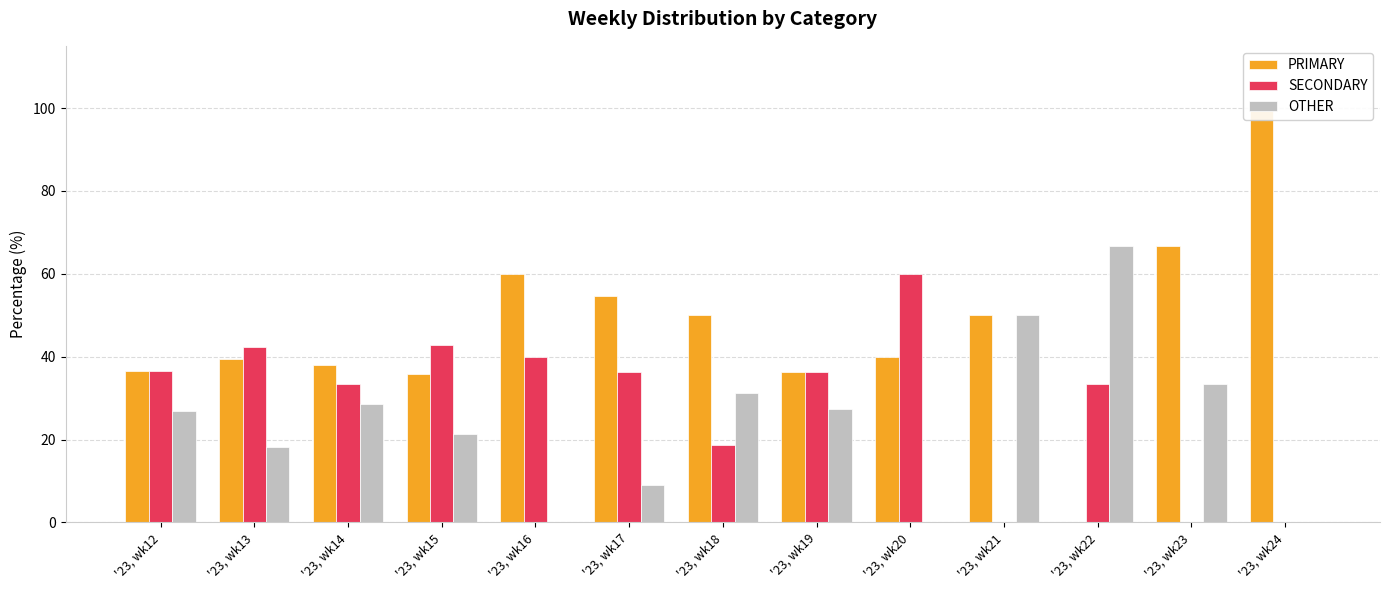

Read the PRIMARY value at '23, wk13.

39.4